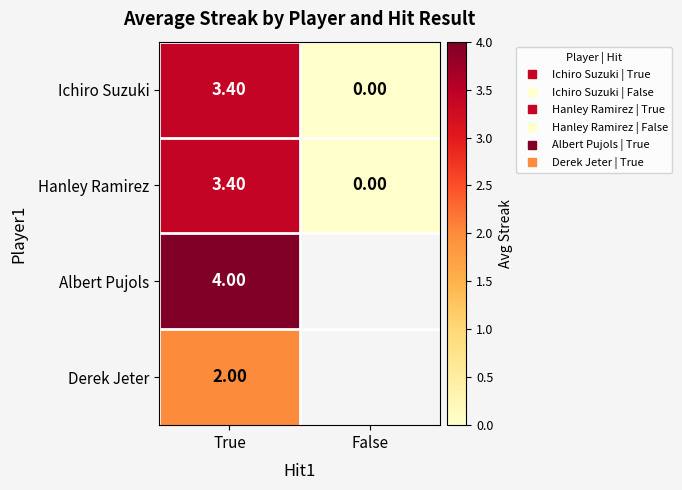

What is the sum of all Hanley Ramirez values?

3.4